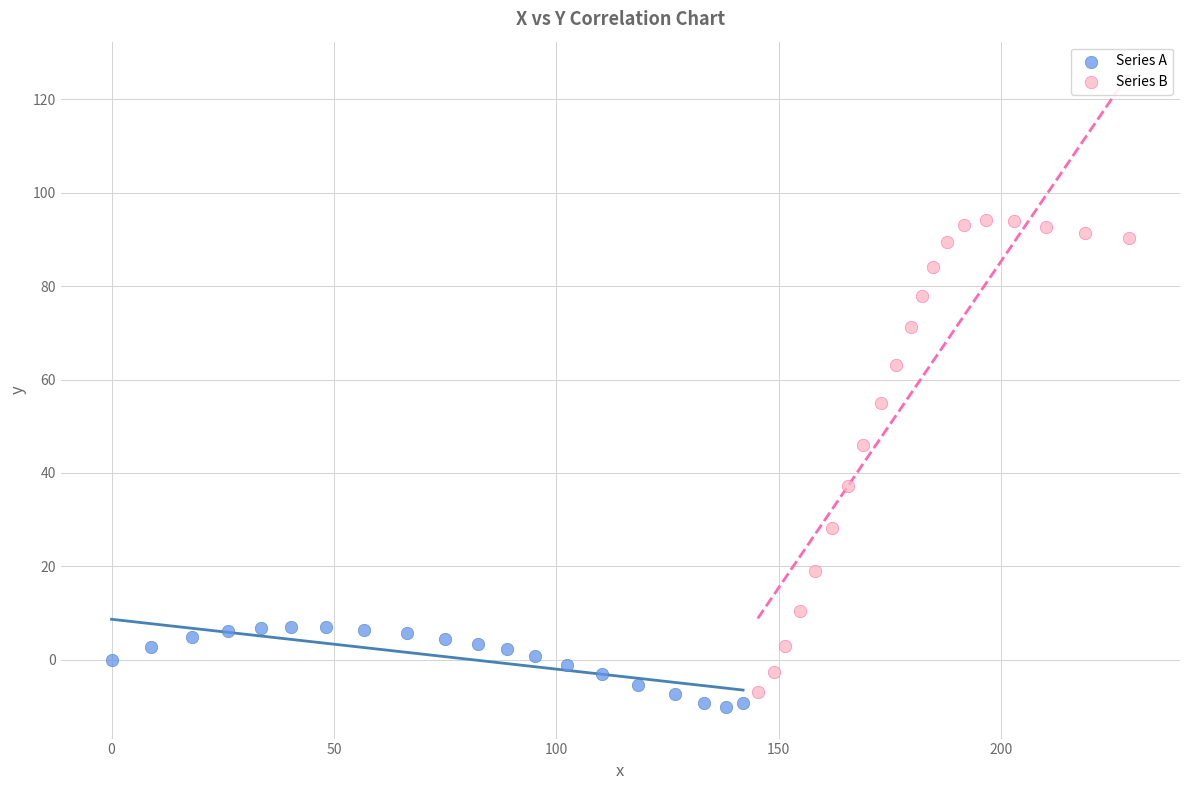

Which series has the largest Y range (max minus min)?

Series B